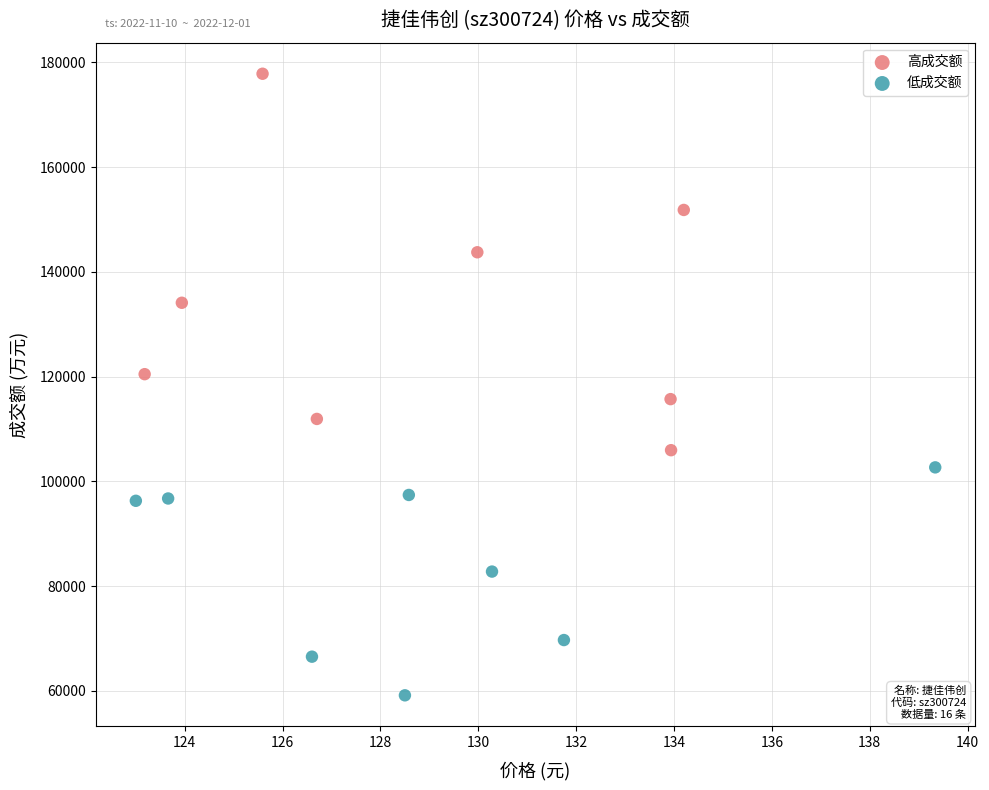

Which series contains the highest Y value?

高成交额